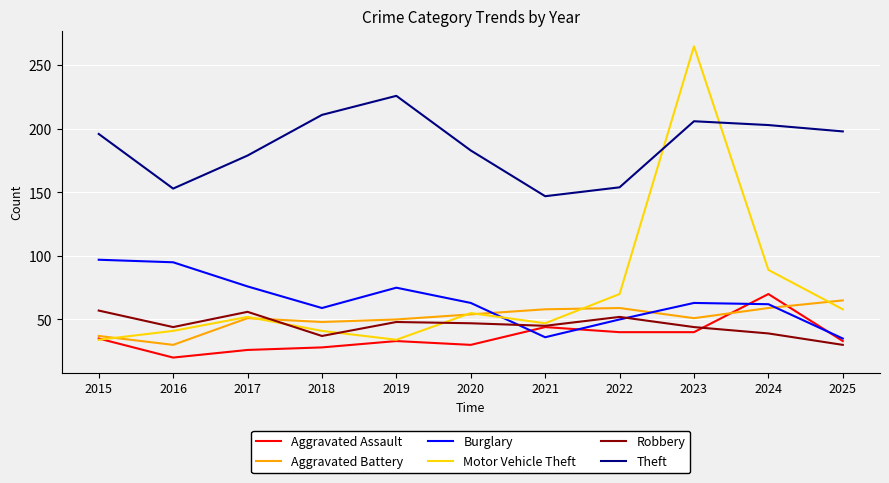

Which series changed the most between 2018 and 2022?

Theft